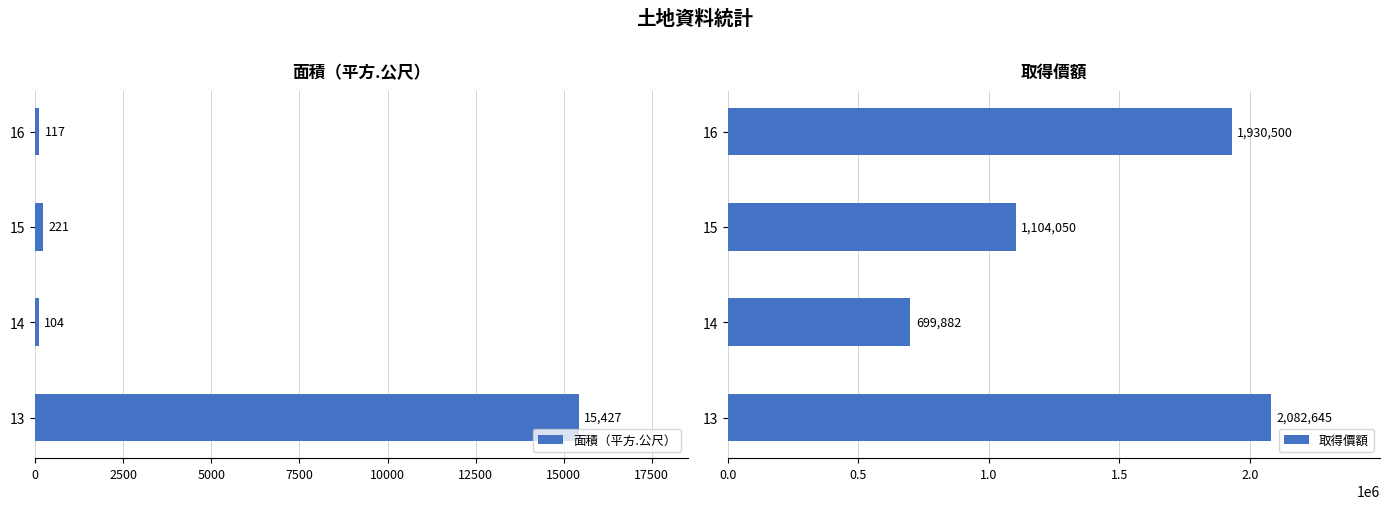

Is it true that 面積（平方.公尺） equals 220.8 at 15?

True